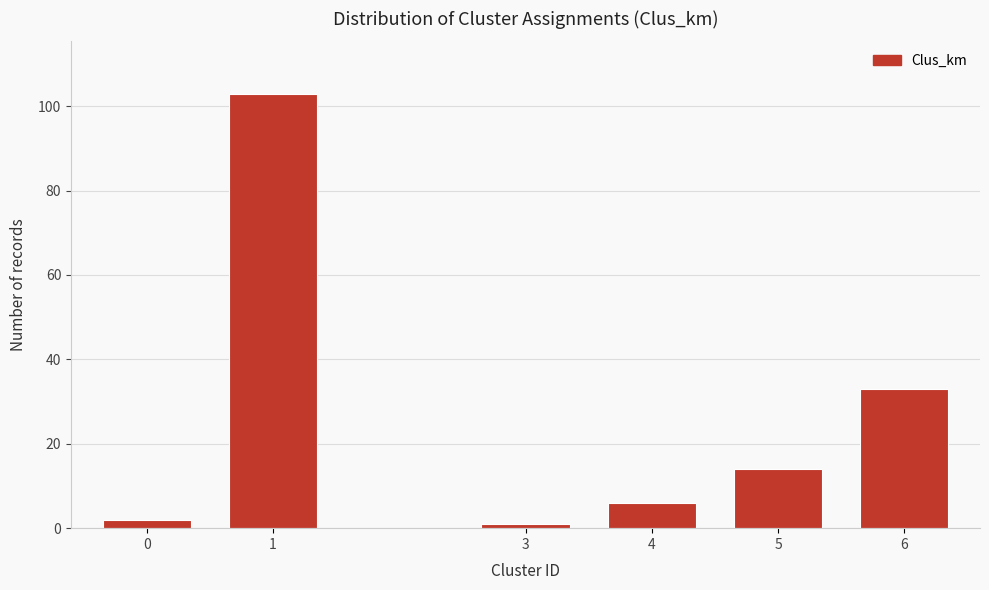

Reading left to right, list all the values displayed in this chart.

2	103	1	6	14	33